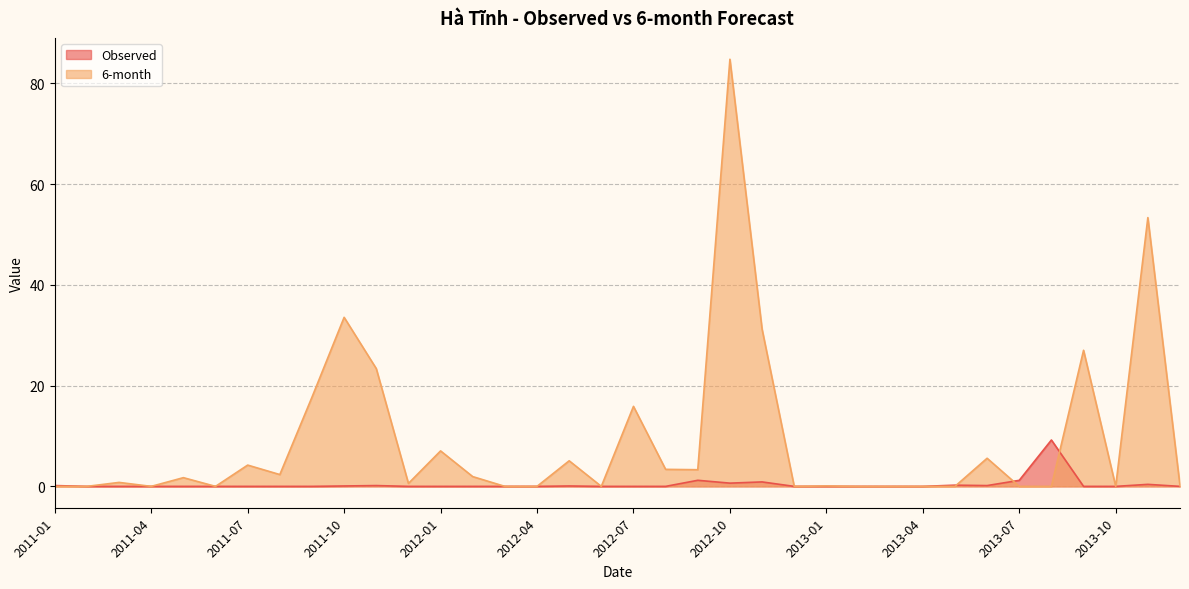

At which category is the sum across all series the highest?

2012-10